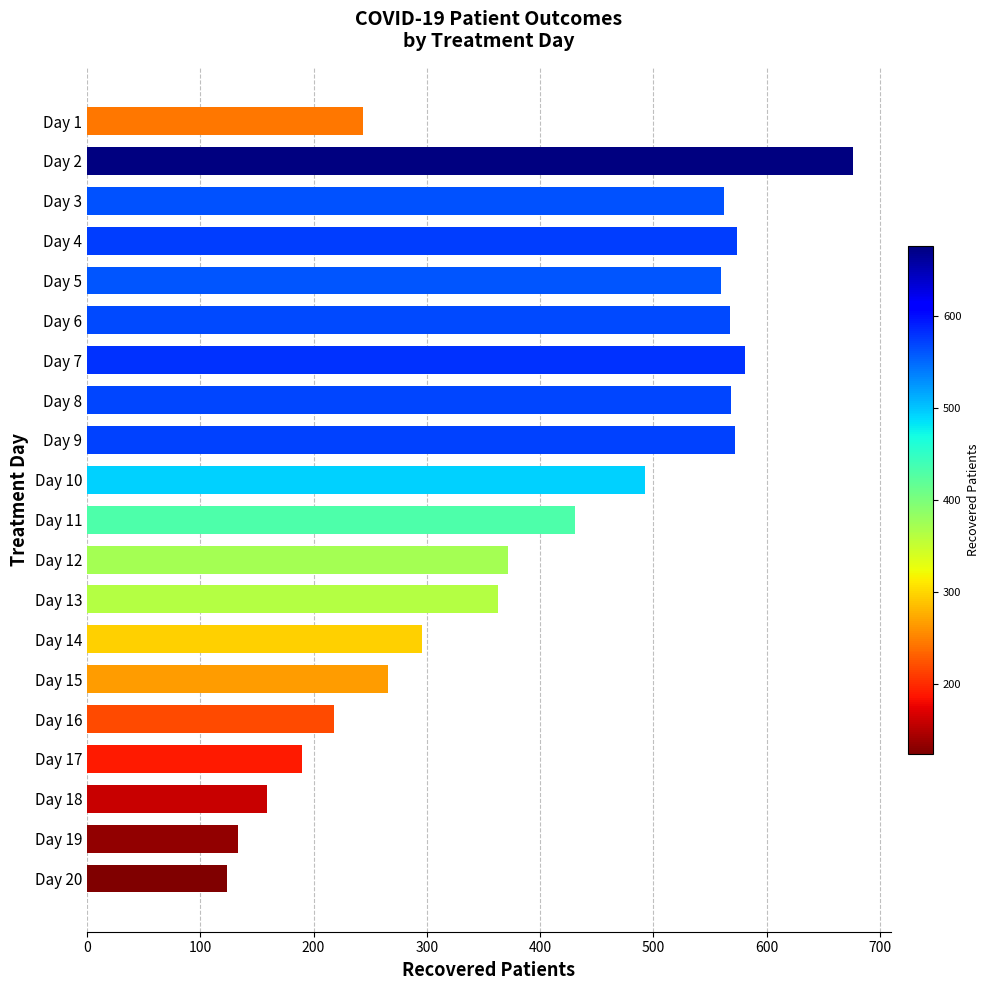

What is the smallest value displayed?

124